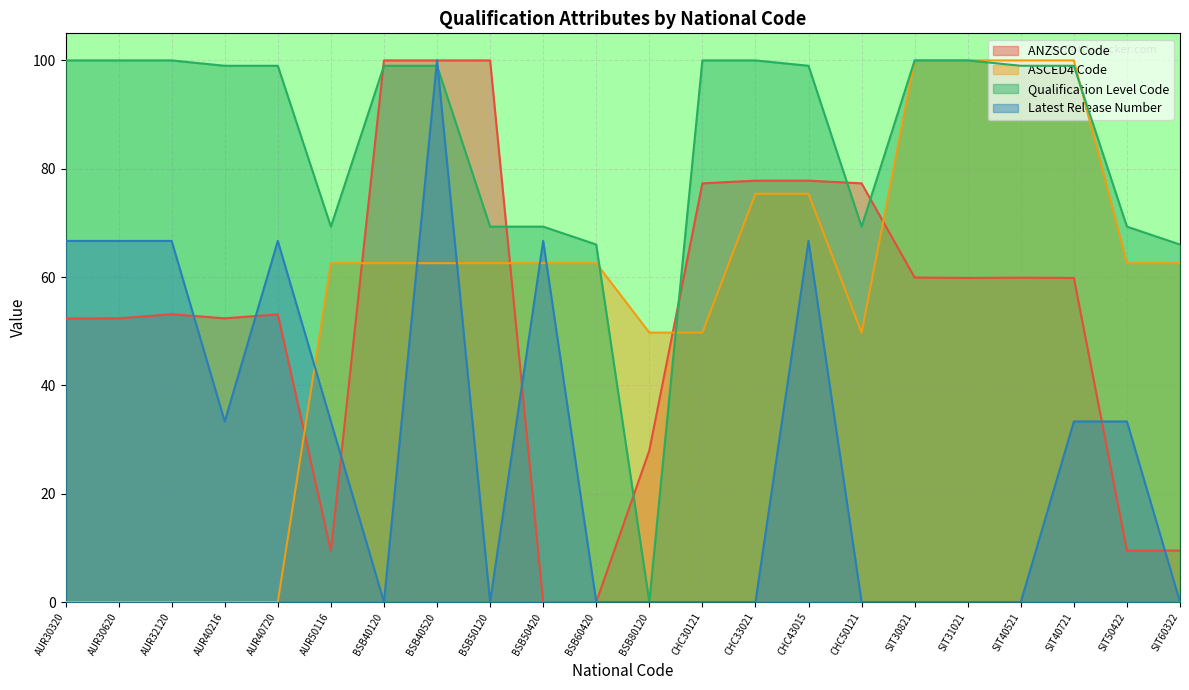

The value of Qualification Level Code at SIT30821 is 100.0. True or false?

True